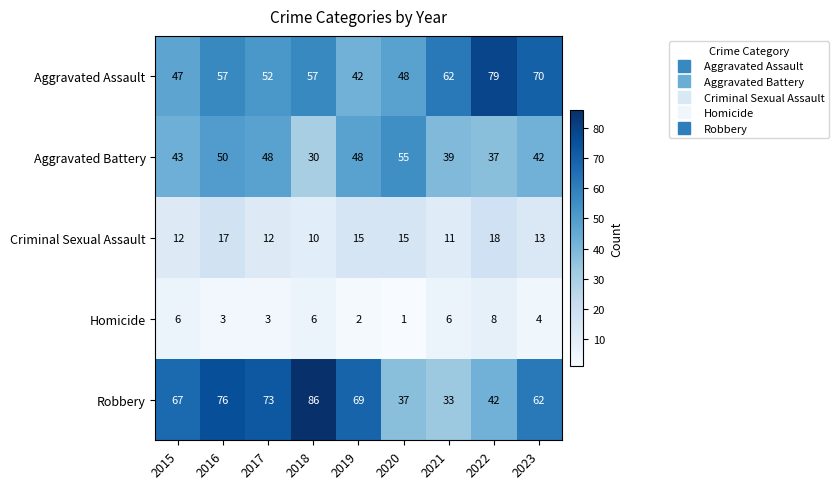

Where is Aggravated Assault nearest to the value 60?

2021